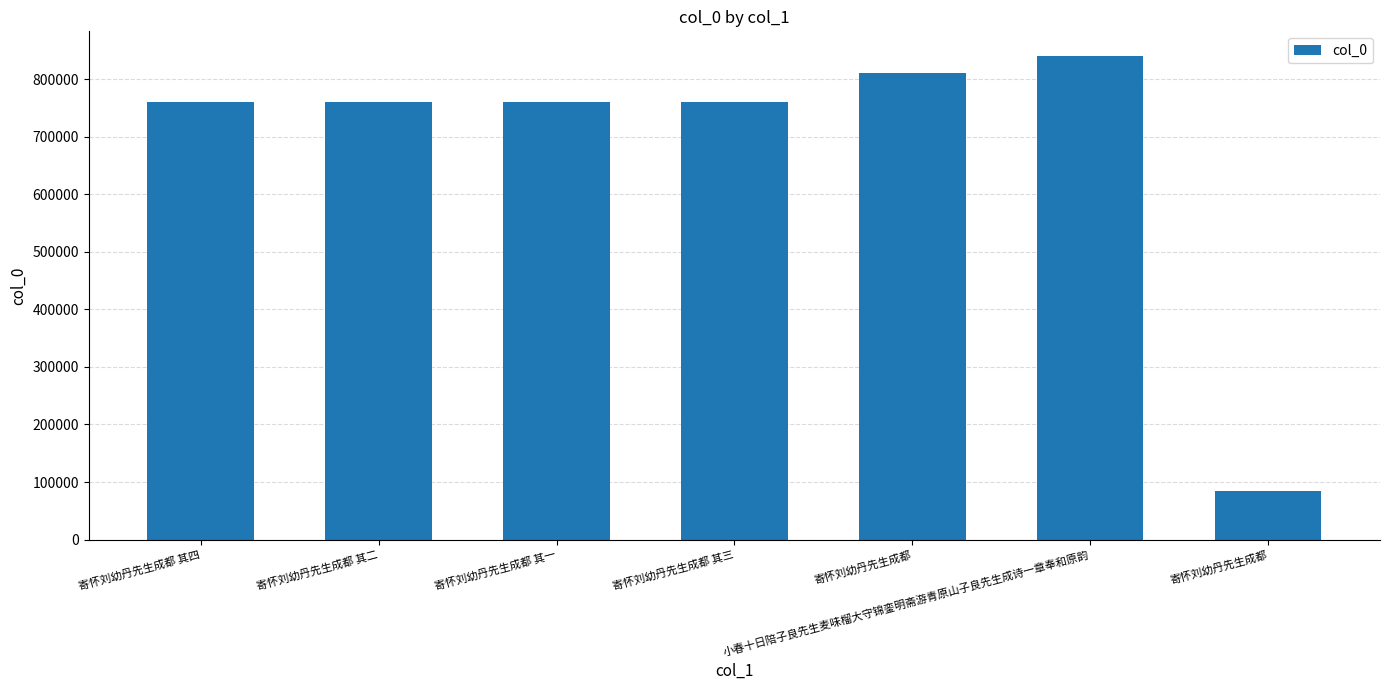

Reading left to right, extract all data points from this chart.

759423	759421	759420	759422	811208	840944	85209